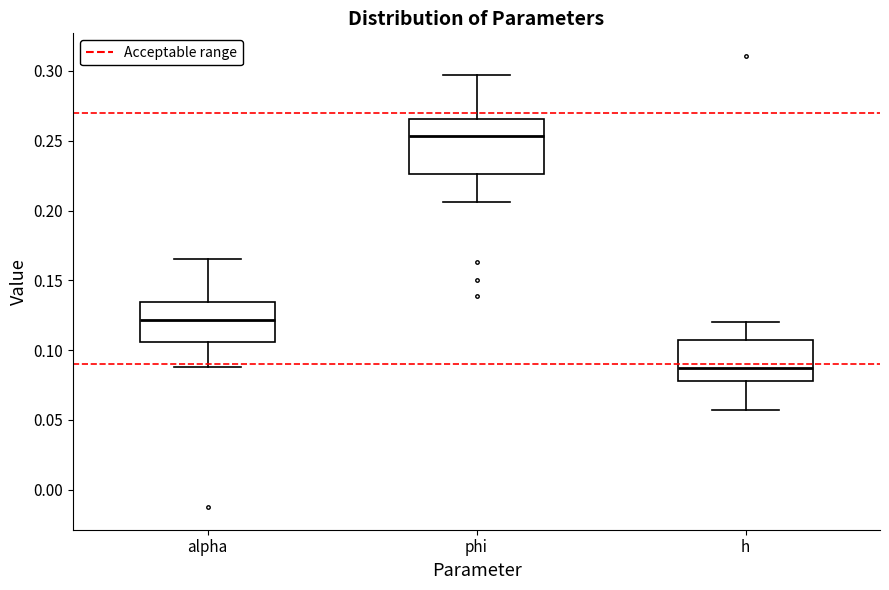

Reading left to right, read every box against the y-axis: the position of its median line, the range the box covers, and the ends of its whiskers. The values are not printed on the chart, so give them approximately, as read against the axis.

alpha: median 0.120, box 0.105 to 0.135, whiskers 0.090 to 0.165
phi: median 0.255, box 0.225 to 0.265, whiskers 0.205 to 0.295
h: median 0.085, box 0.080 to 0.105, whiskers 0.055 to 0.120